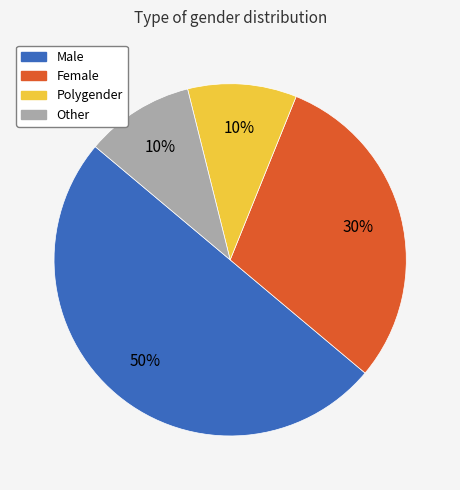

What is the ratio of the value at Male to the value at Polygender?

5.0